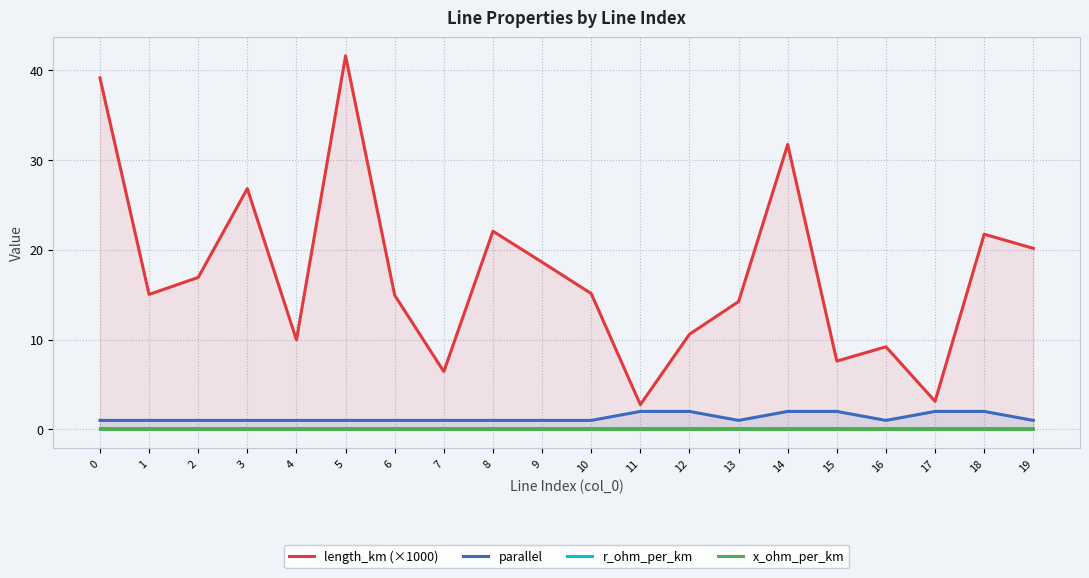

Reading left to right, transcribe all the data shown in this chart.

length_km (×1000): 39.1	15.0	16.9	26.8	10.0	41.6	14.9	6.4	22.1	18.6	15.1	2.8	10.6	14.2	31.7	7.6	9.2	3.1	21.7	20.2
parallel: 1.0	1.0	1.0	1.0	1.0	1.0	1.0	1.0	1.0	1.0	1.0	2.0	2.0	1.0	2.0	2.0	1.0	2.0	2.0	1.0
r_ohm_per_km: 0.2	0.2	0.2	0.2	0.2	0.2	0.2	0.2	0.2	0.2	0.2	0.2	0.2	0.2	0.2	0.2	0.2	0.2	0.2	0.2
x_ohm_per_km: 0.1	0.1	0.1	0.1	0.1	0.1	0.1	0.1	0.1	0.1	0.1	0.1	0.1	0.1	0.1	0.1	0.1	0.1	0.1	0.1